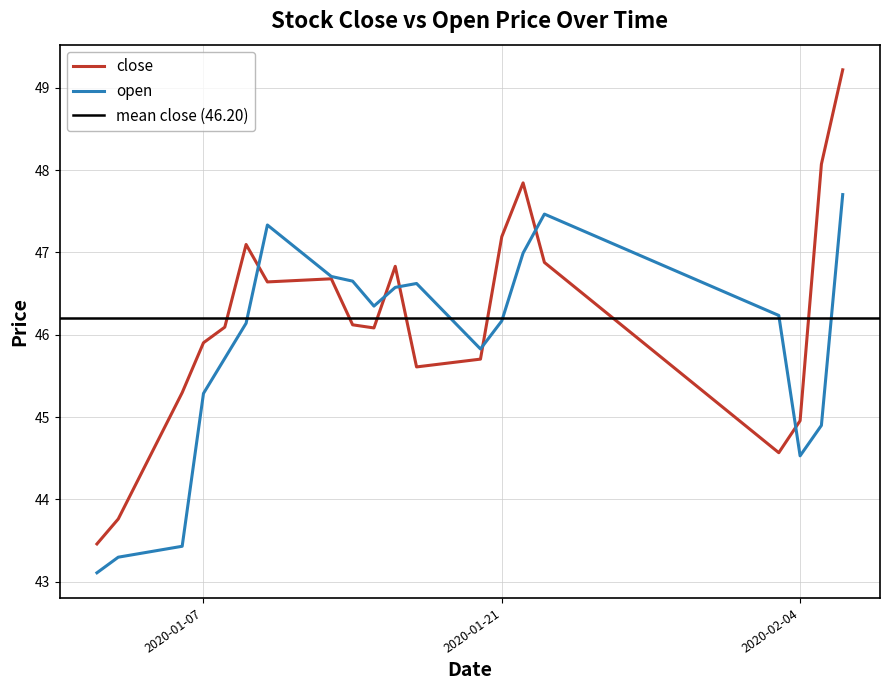

Rank the categories by open value from highest to lowest.

2020-02-06, 2020-01-23, 2020-01-10, 2020-01-22, 2020-01-13, 2020-01-14, 2020-01-17, 2020-01-16, 2020-01-15, 2020-02-03, 2020-01-21, 2020-01-09, 2020-01-20, 2020-01-08, 2020-01-07, 2020-02-05, 2020-02-04, 2020-01-06, 2020-01-03, 2020-01-02